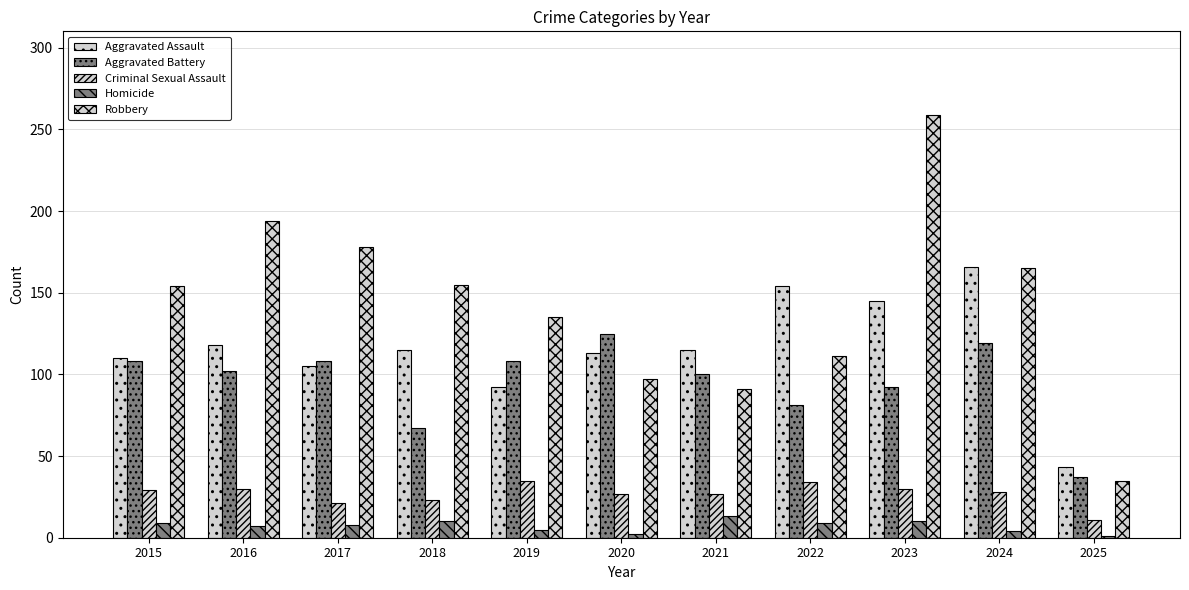

Rank the series at 2020 from highest to lowest value.

Aggravated Battery, Aggravated Assault, Robbery, Criminal Sexual Assault, Homicide